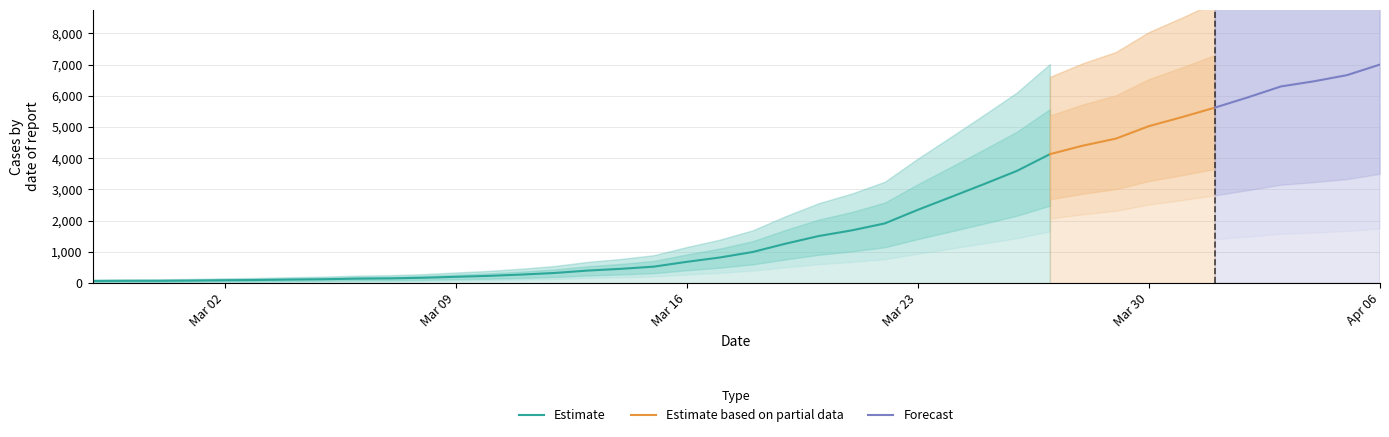

What is the change in value from 2020-03-04 to 2020-03-21?

+1578